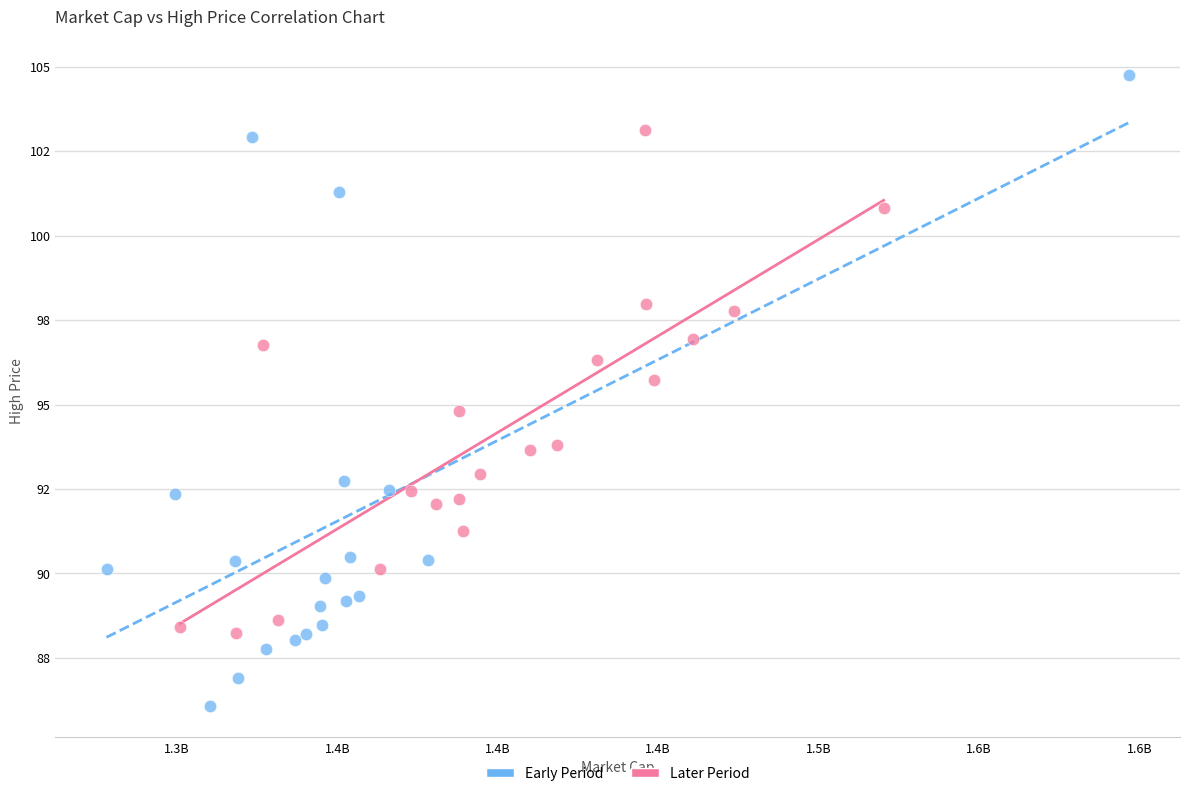

Which series contains the lowest Y value?

Early Period